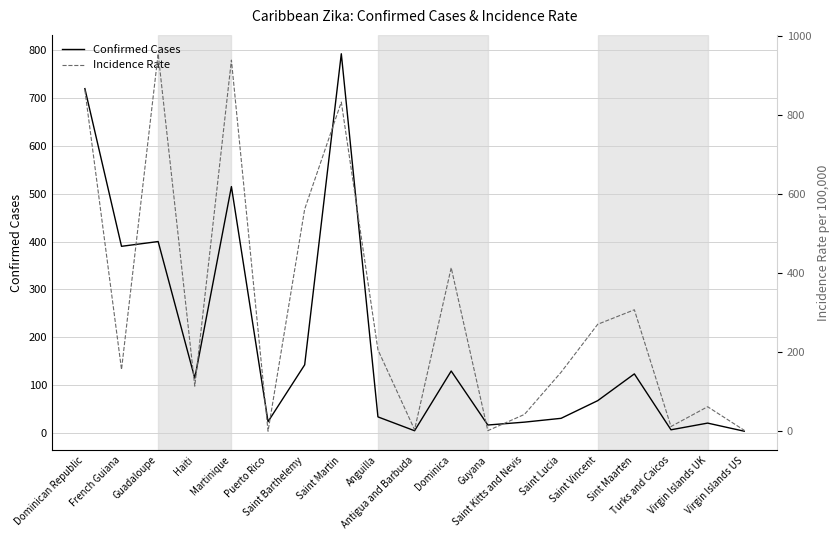

Reading right to left, list all the values displayed in this chart.

Confirmed Cases: 3.0	20.0	6.0	123.0	67.0	30.0	22.0	16.0	129.0	4.0	33.0	793.0	142.0	23.0	515.0	114.0	400.0	390.0	720.0
Incidence Rate: 2.9	62.5	12.5	307.5	270.9	149.7	43.1	2.0	413.7	4.4	206.3	832.4	561.8	0.6	938.4	114.5	954.5	156.6	862.5